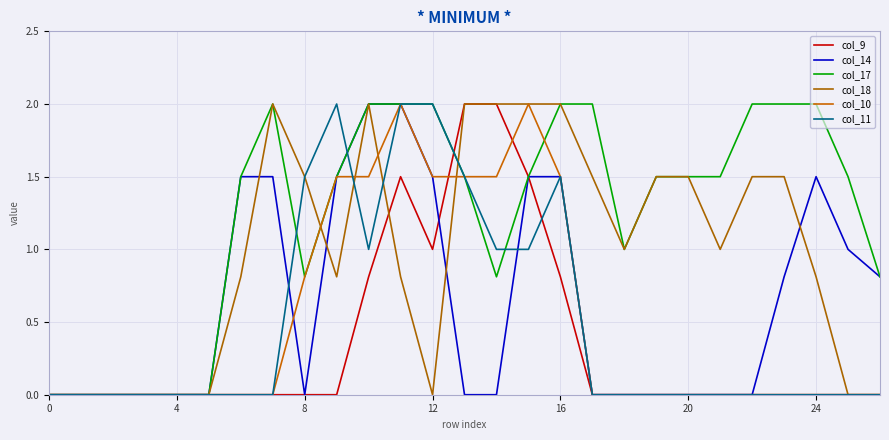

At how many categories does at least one series exceed 1?

19